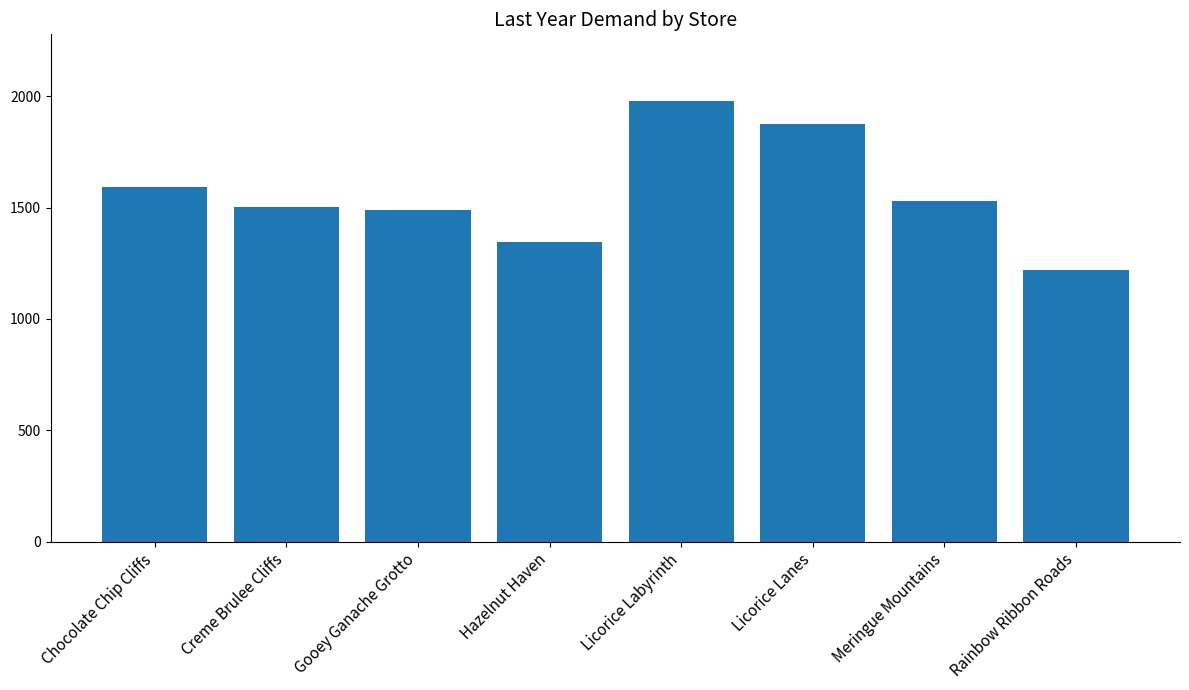

How many data points are above 1527?

4